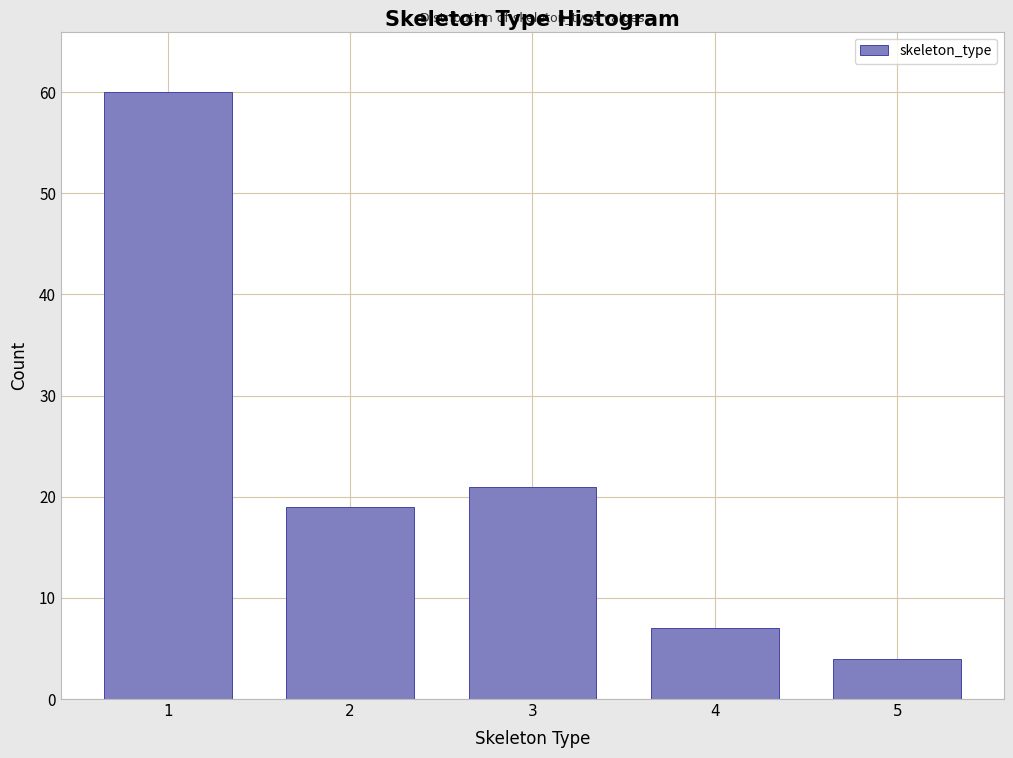

Reading left to right, what are all the values shown in this chart?

60	19	21	7	4